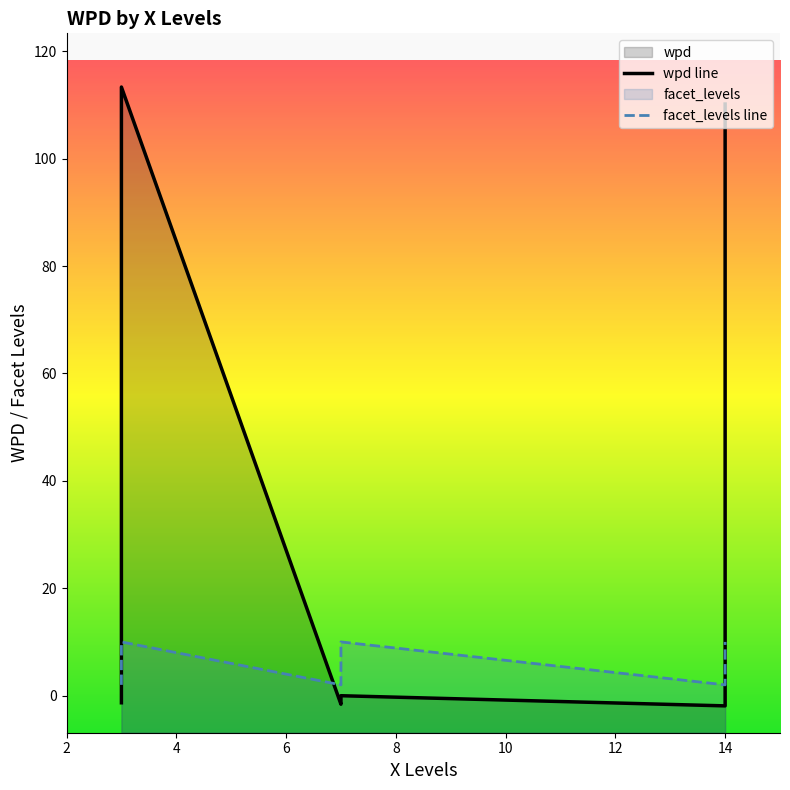

How many interior local valleys does the facet_levels line series have?

2